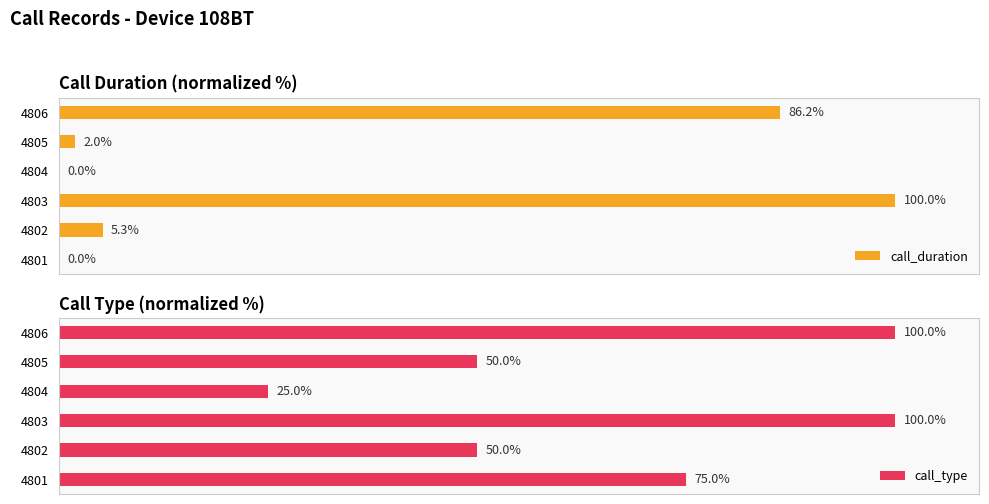

How many data points does each series have?

6